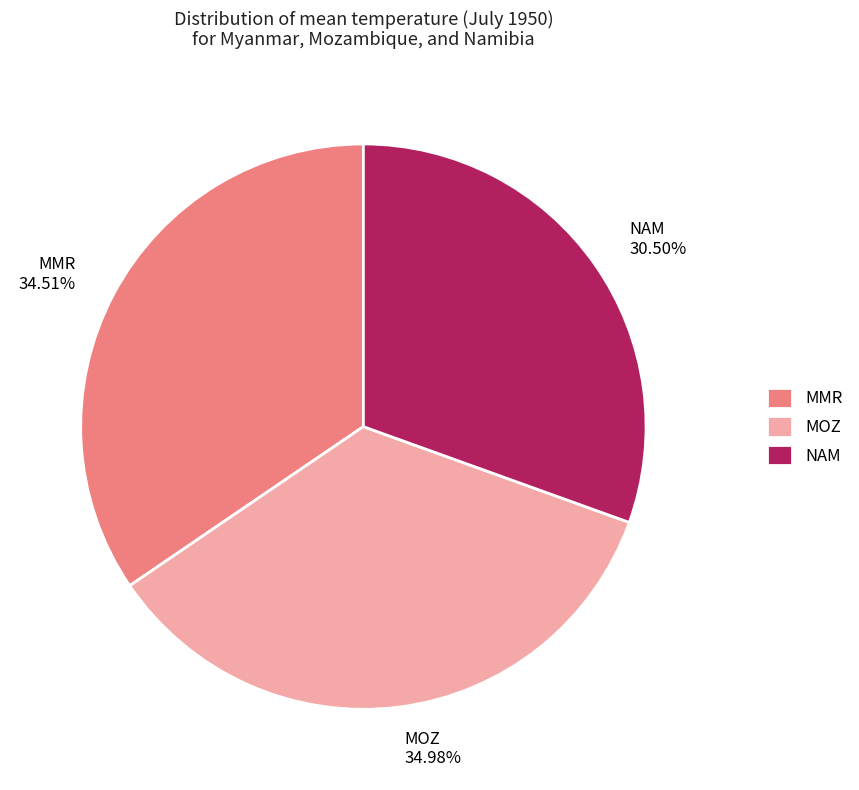

Does NAM represent more than half of the total?

No